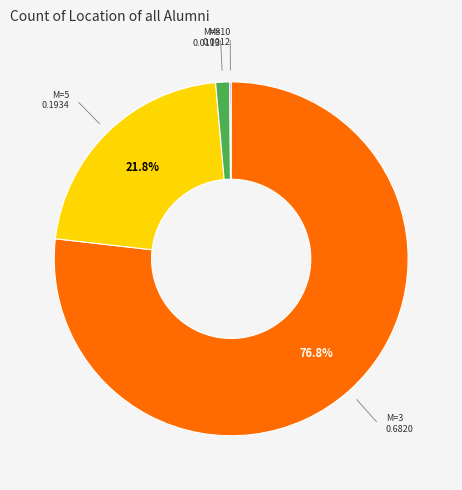

Is there a majority slice in this chart?

Yes